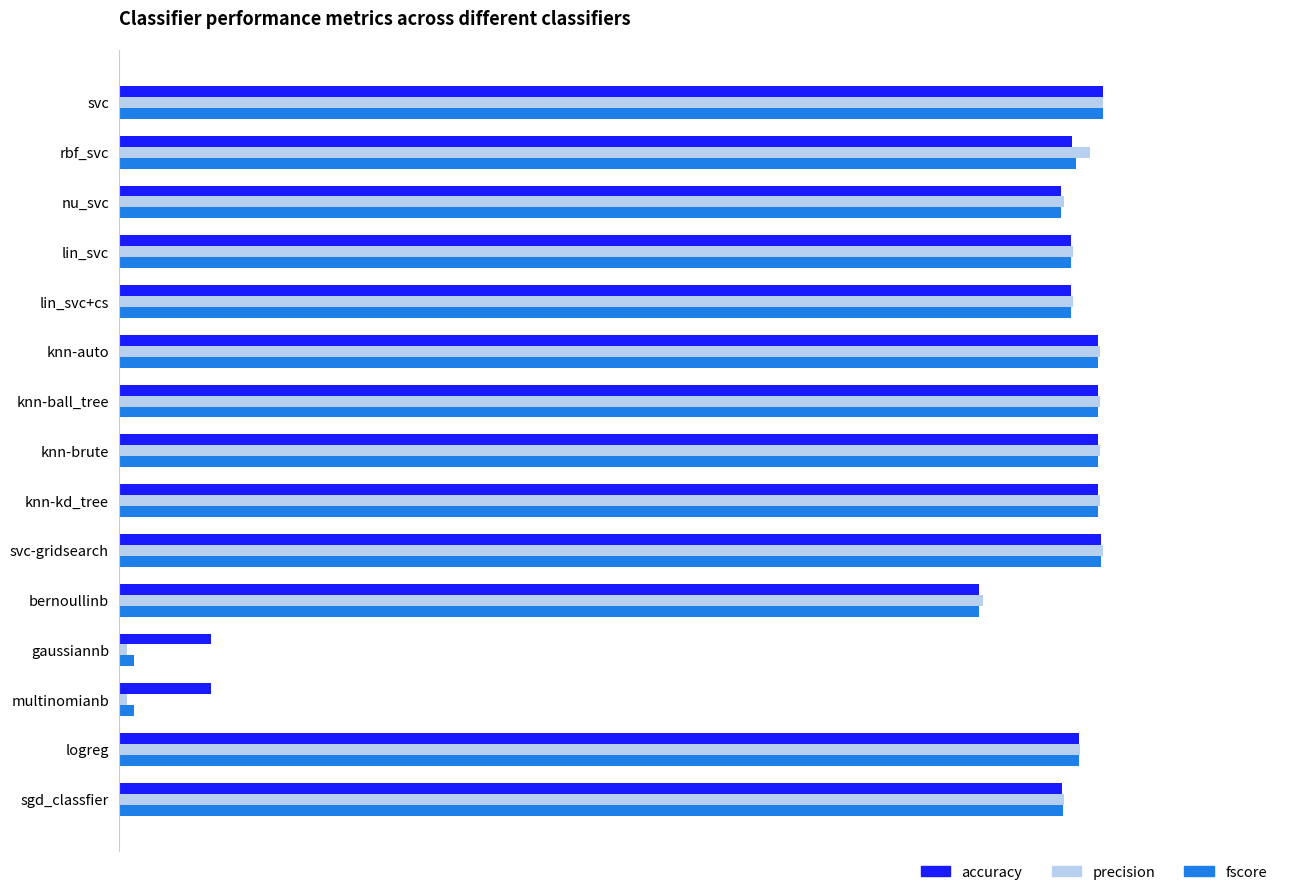

Rank the series by their maximum value, from lowest to highest.

accuracy, fscore, precision